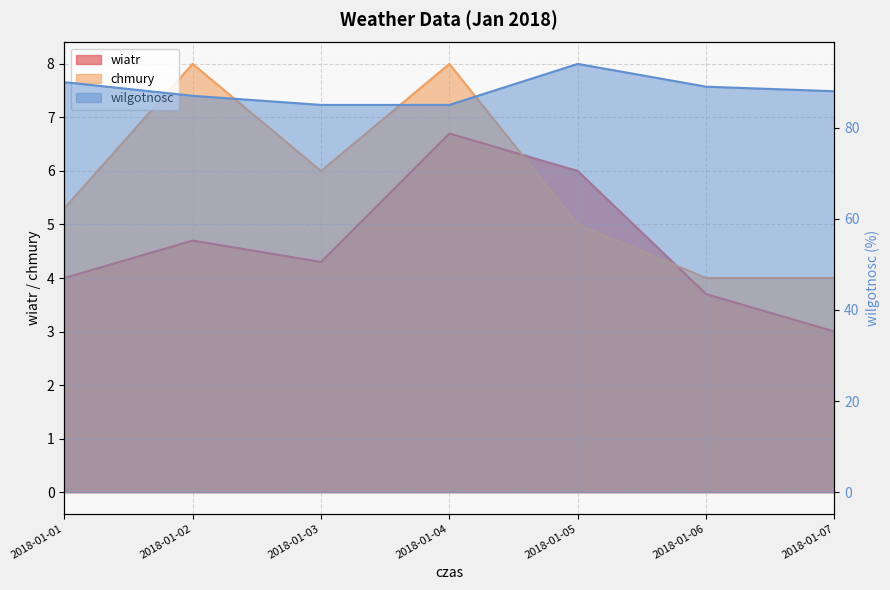

What is the total value across all series at 2018-01-07?

95.0